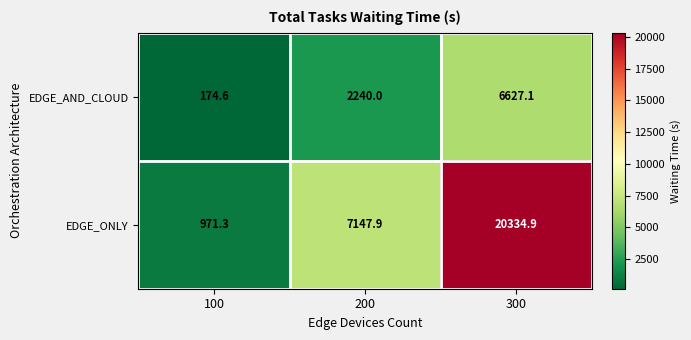

The EDGE_AND_CLOUD series shows 3895.4 at 200. True or false?

False